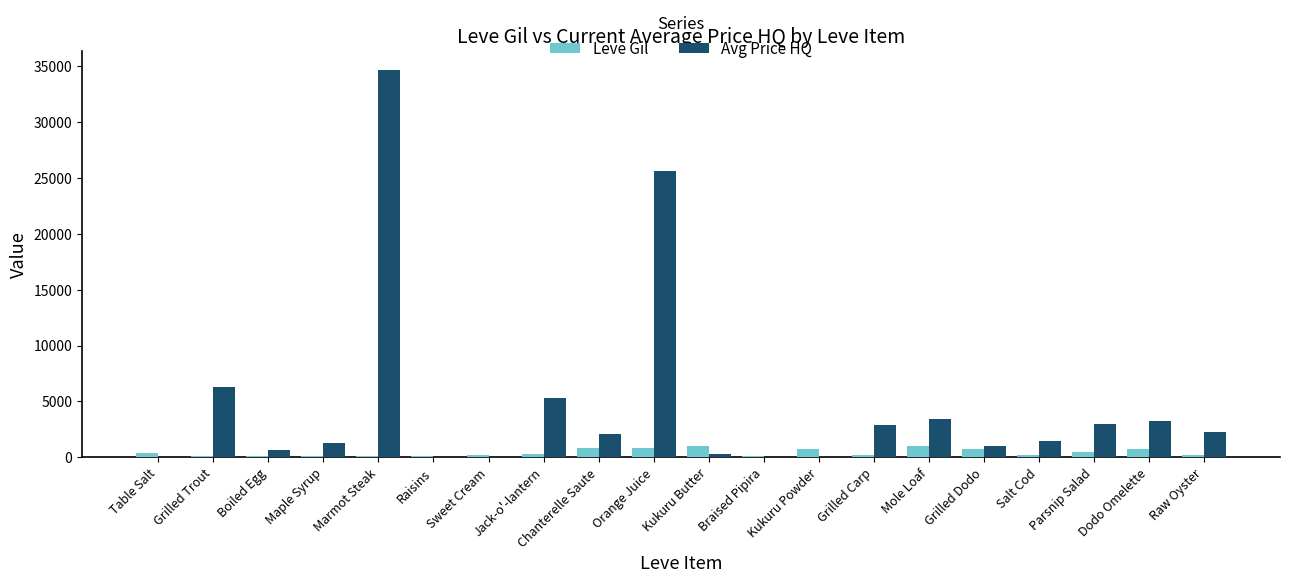

Is it true that Avg Price HQ equals 1408.0 at Grilled Trout?

False